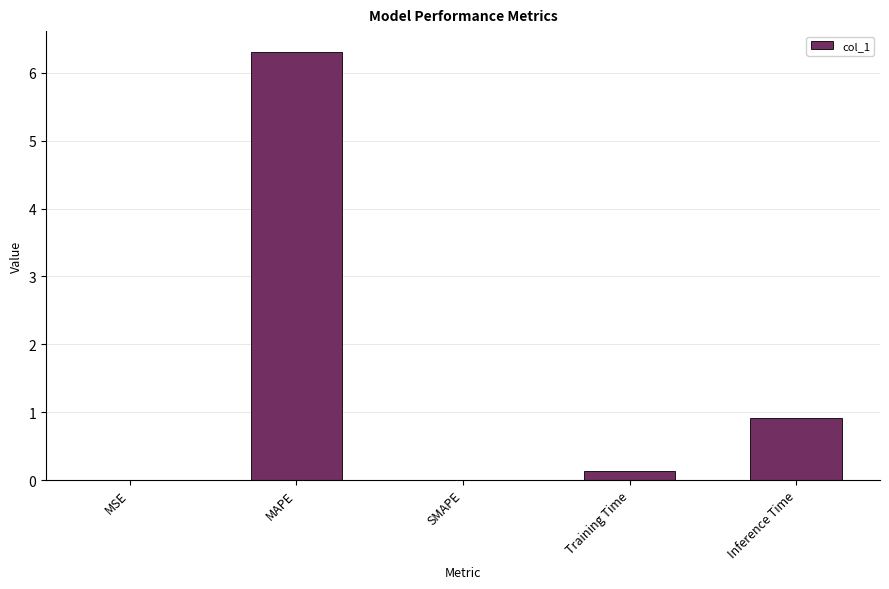

What is the sum of the values at SMAPE and Inference Time?

0.9